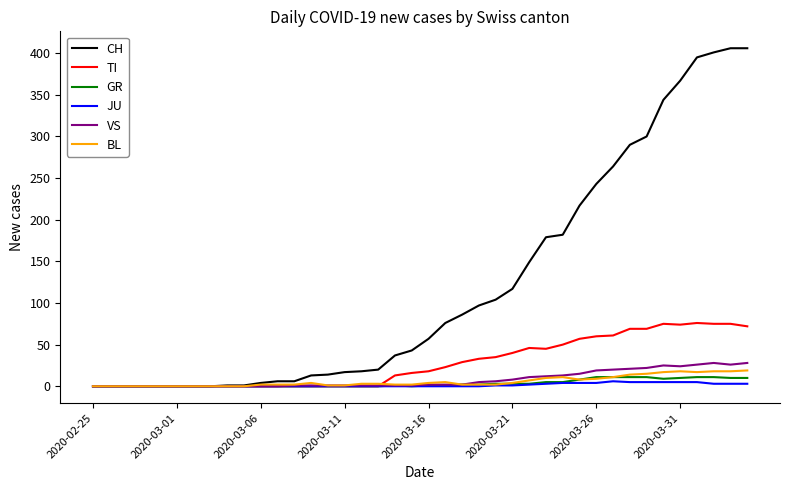

Which series has the widest spread of values?

CH